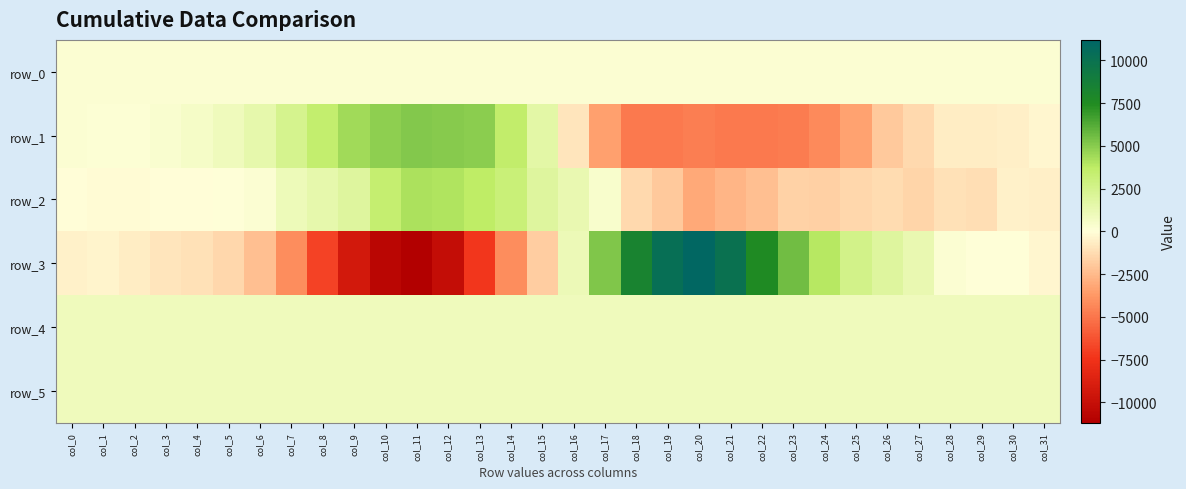

The row_5 series shows 898.0 at col_24. True or false?

True